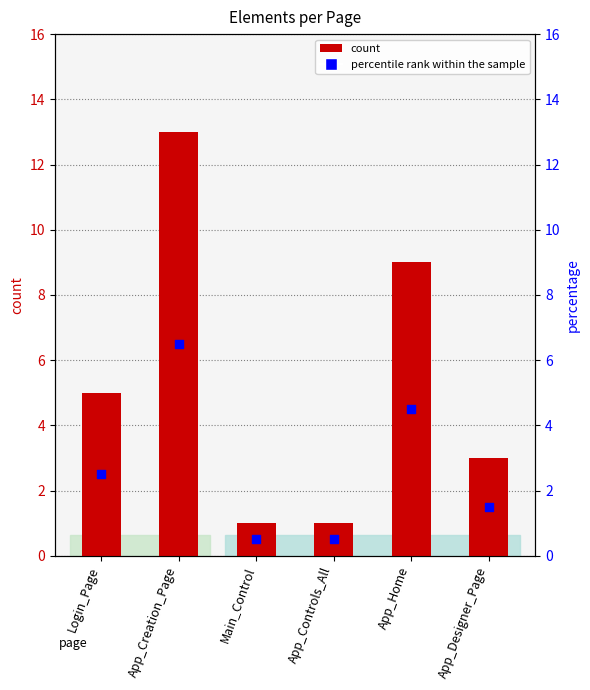

Which series reaches the minimum Y coordinate?

percentile rank within the sample